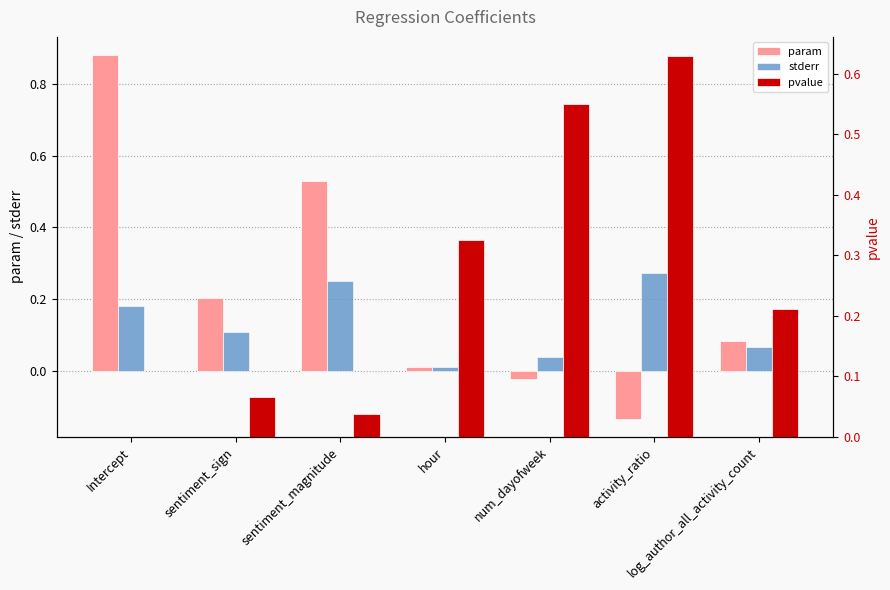

What is the spread (max minus min) of values at activity_ratio?

0.8